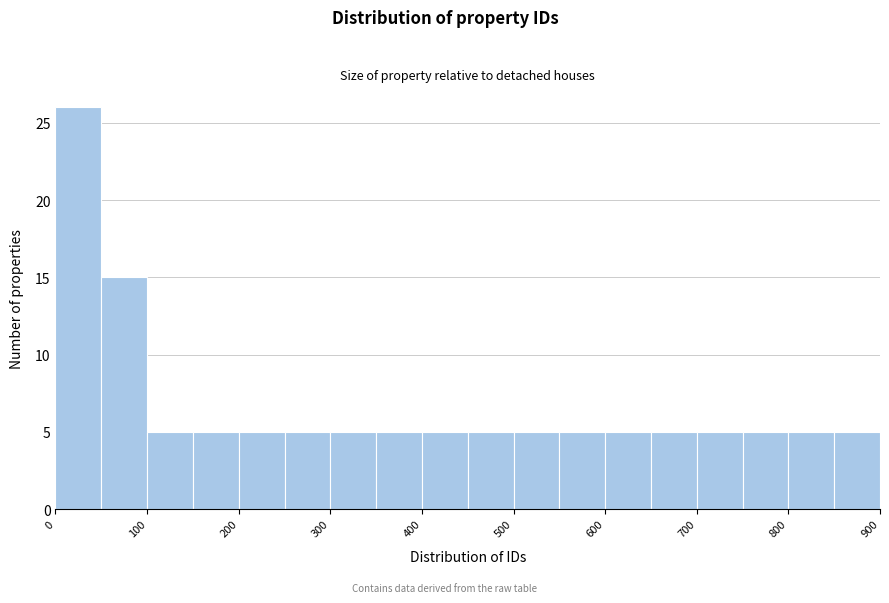

What is the height of the bar covering 600 to 650 on the x-axis? The values are not printed on the chart, so give them approximately, as read against the axis.

5